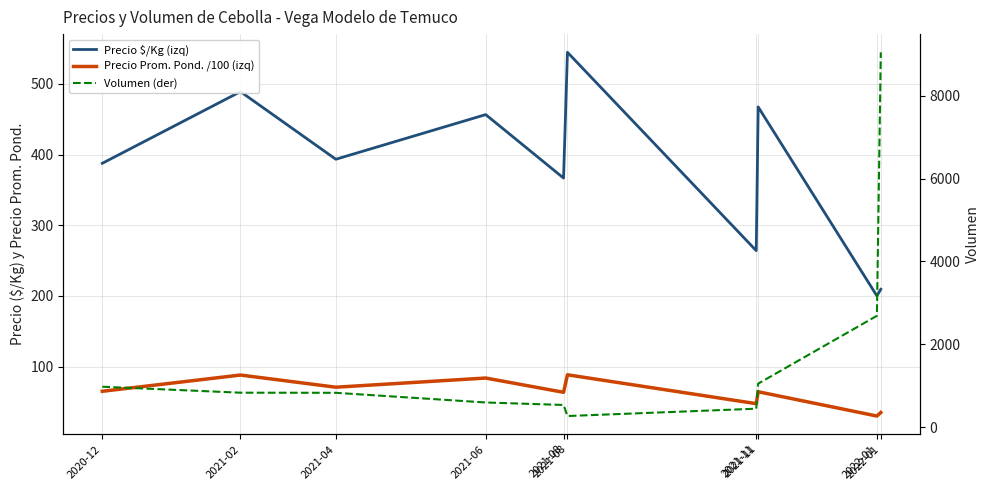

What is the difference between the second highest and second lowest values in the Precio Prom. Pond. /100 (izq) series?

53.0